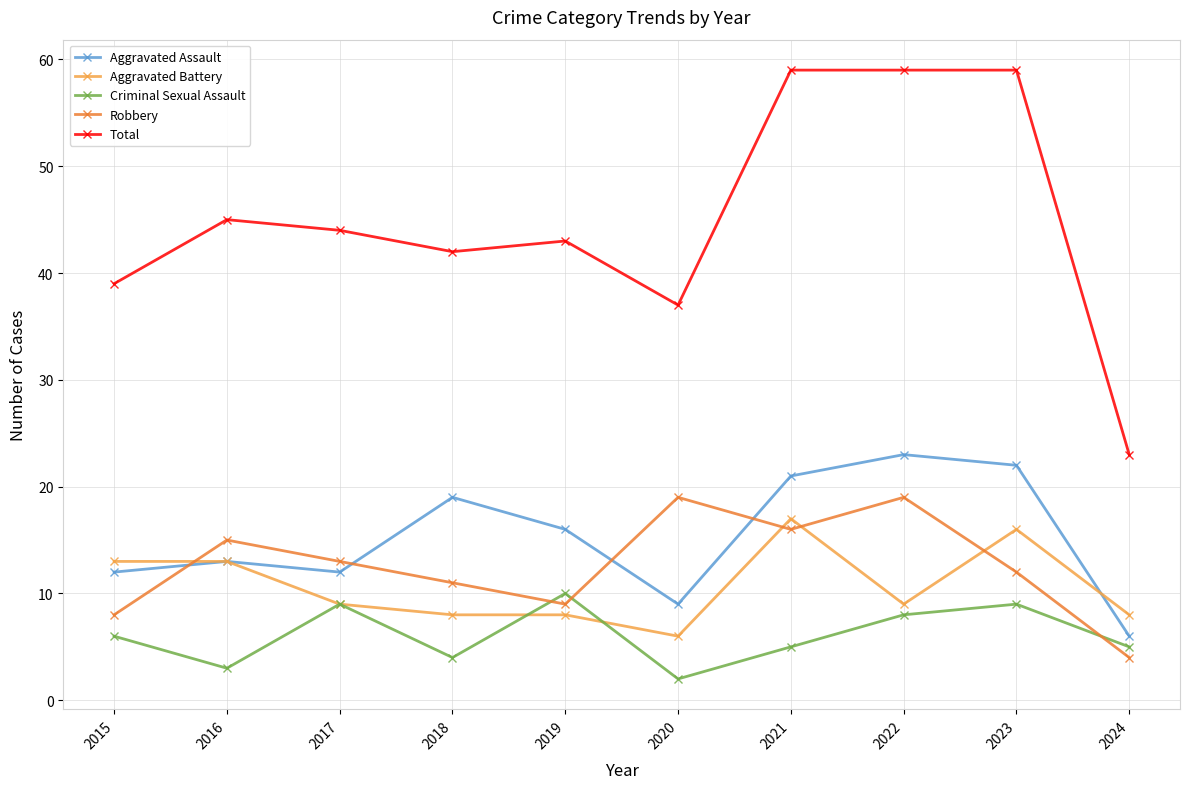

True or false: Robbery and Total cross at least once.

False